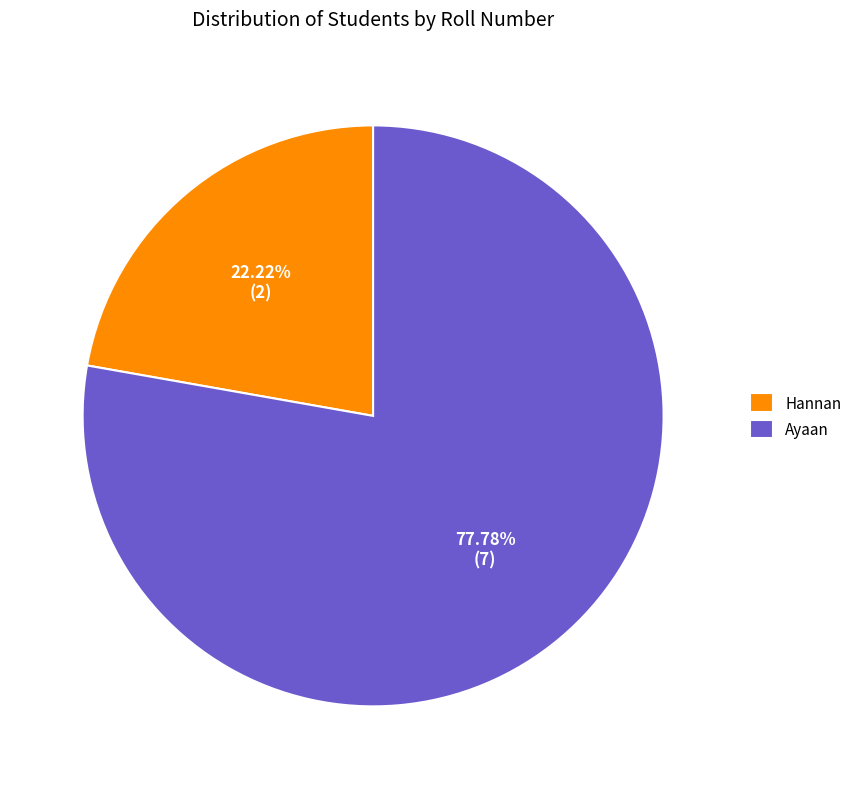

Which category has the smallest portion of the pie?

Hannan